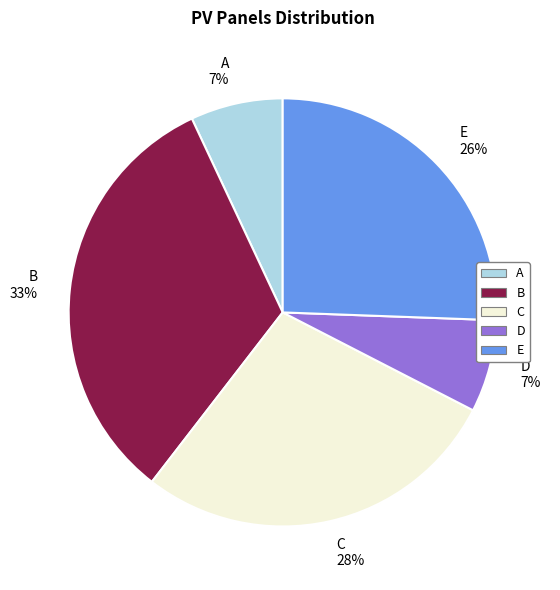

How many segments does this pie chart have?

5